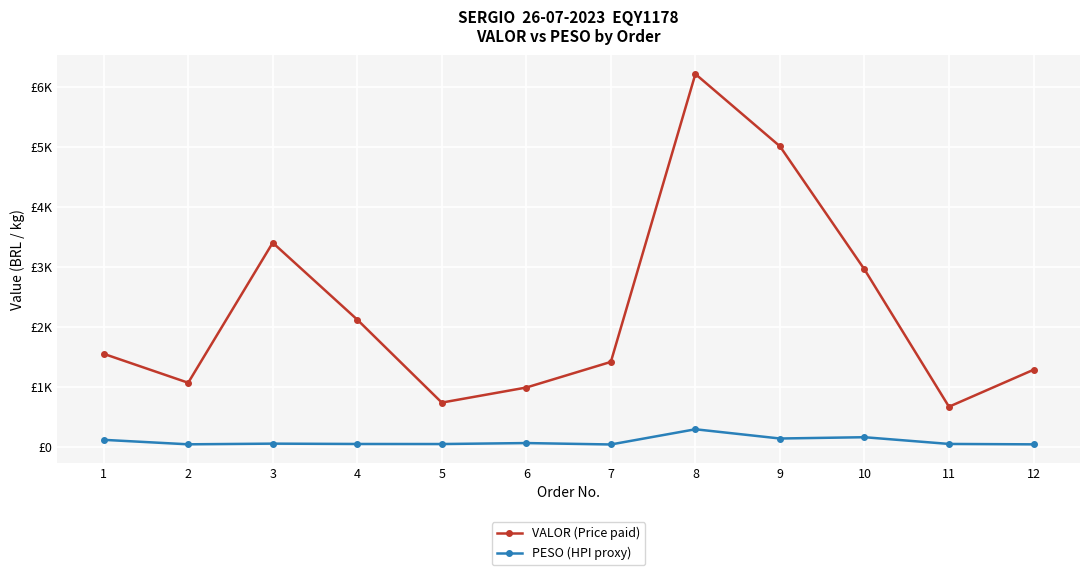

Is this an area chart (filled region under the line)?

No